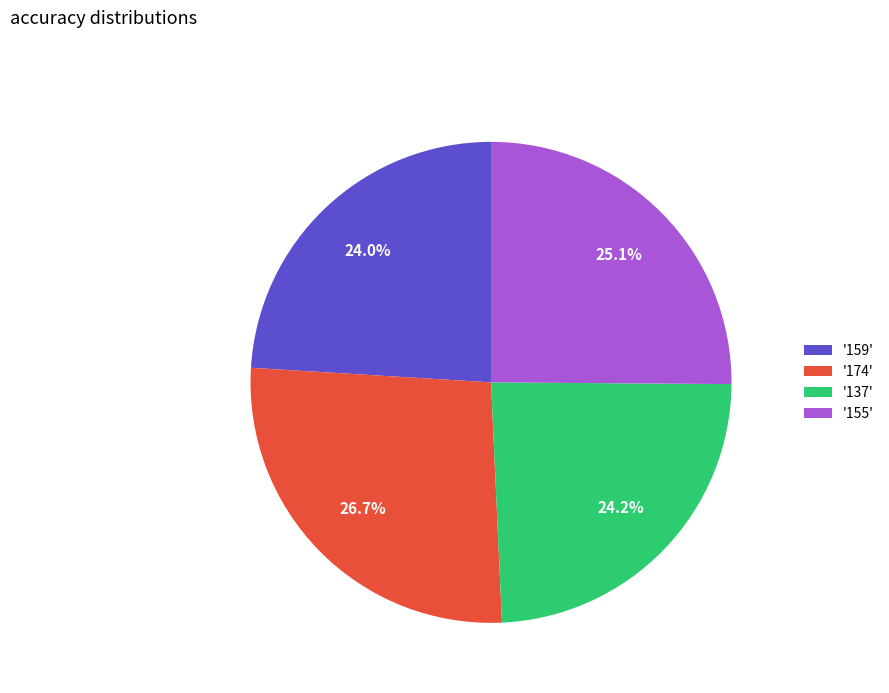

What is the largest slice in the pie chart?

'174'